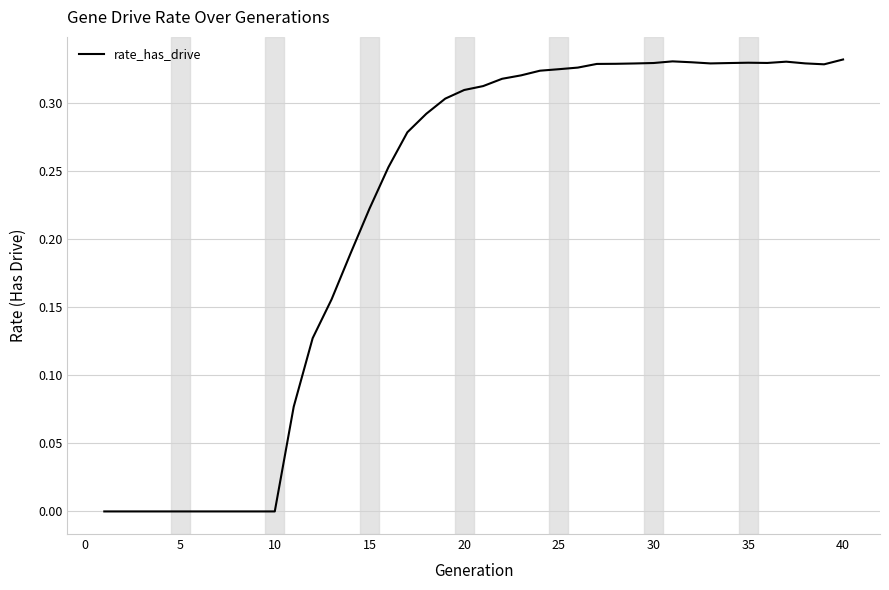

How many lines are shown in the chart?

1